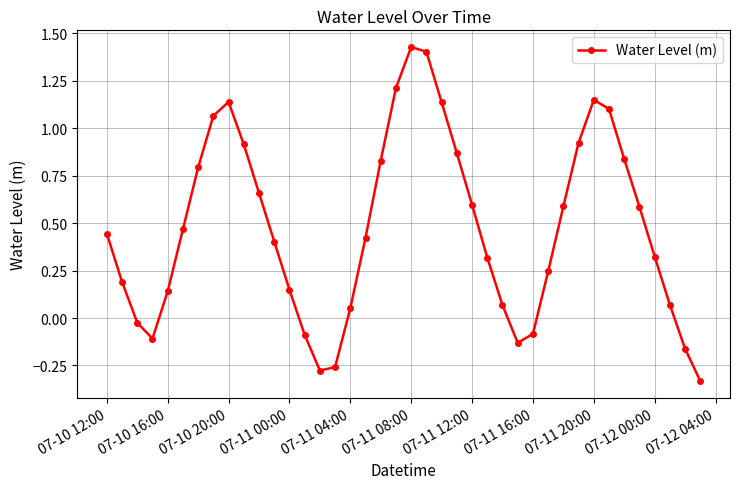

True or false: there are more than 0 points higher than both neighbors.

True